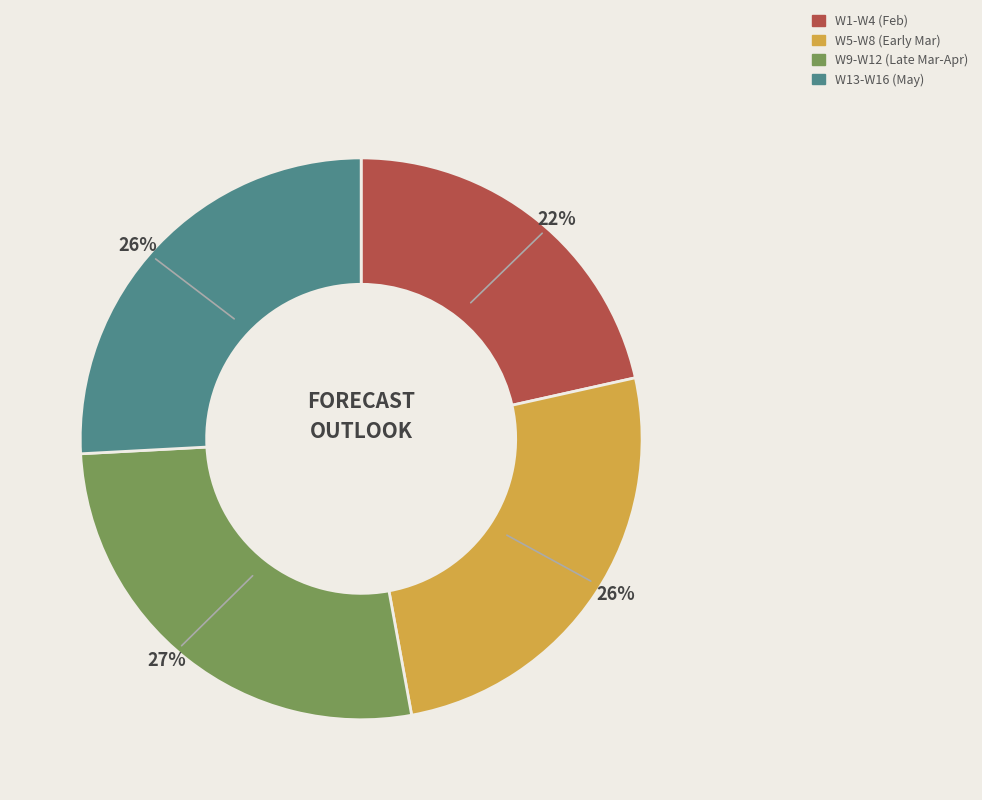

To the nearest percent, what is the average slice percentage?

25%